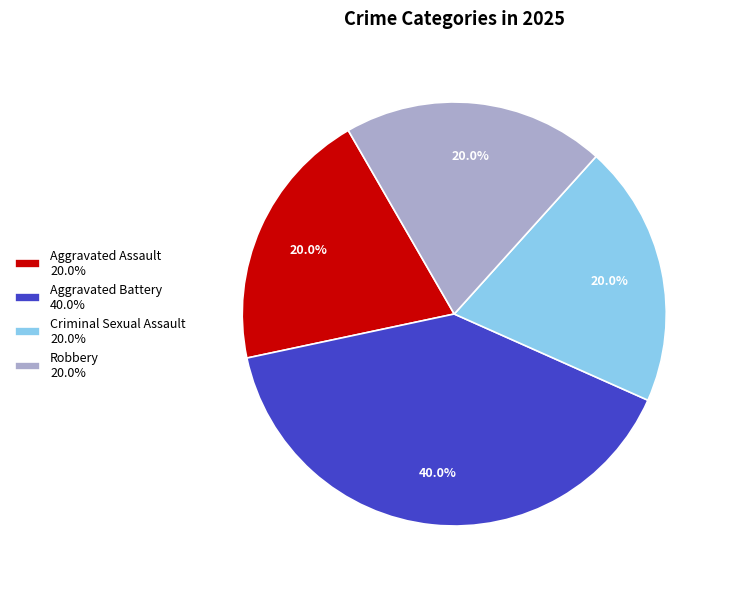

Does Robbery represent more than half of the total?

No